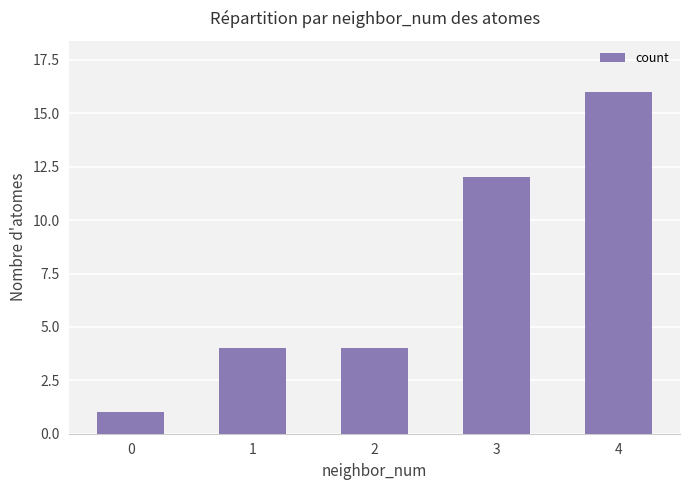

Which category has the highest value across all series?

4